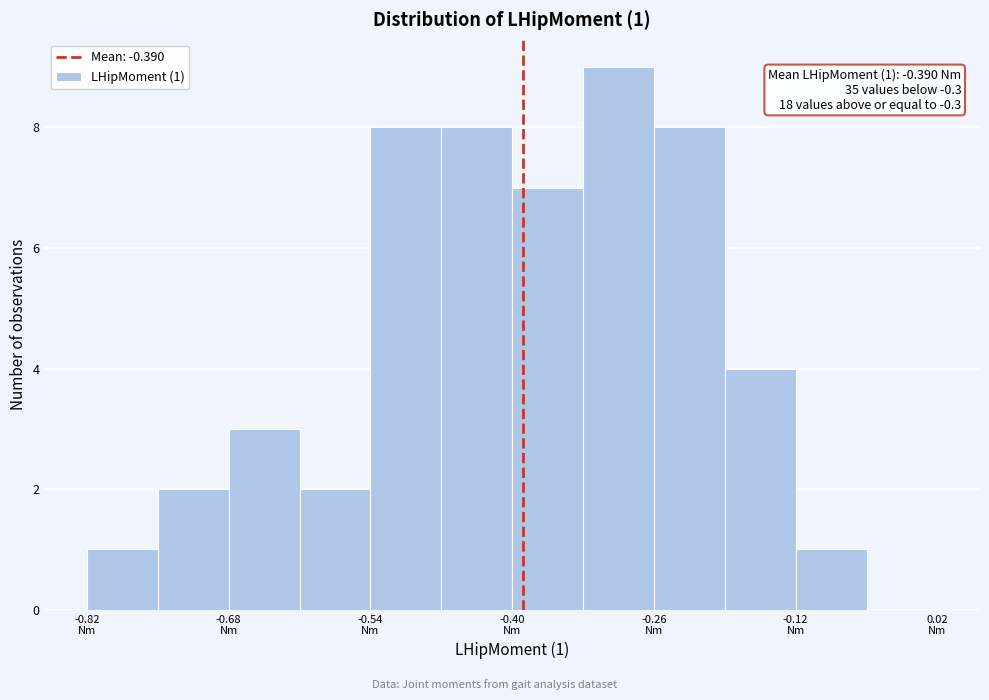

Around what value on the x-axis is the tallest bar? Give the approximate position of its centre, as read against the axis.

-0.30